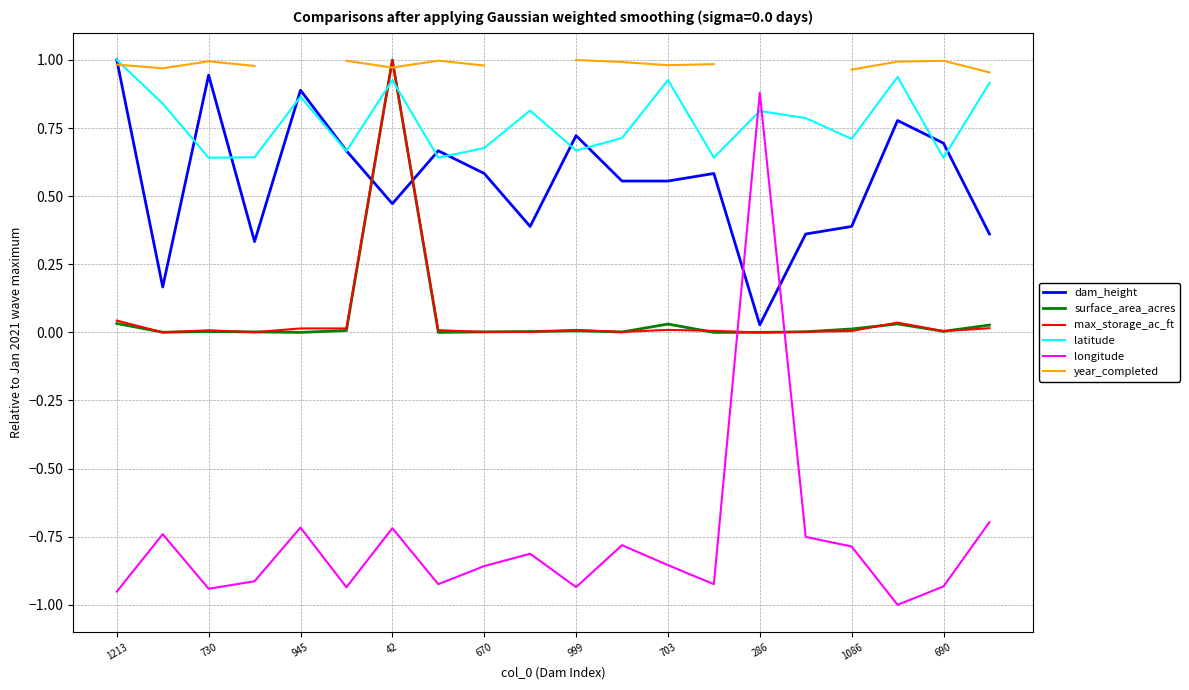

How many values in longitude are above zero?

1